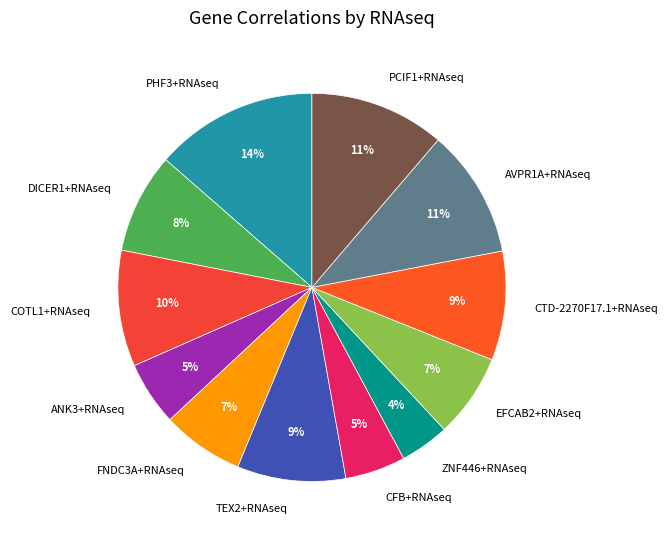

Is the sum of CTD-2270F17.1+RNAseq and ANK3+RNAseq greater than half?

No